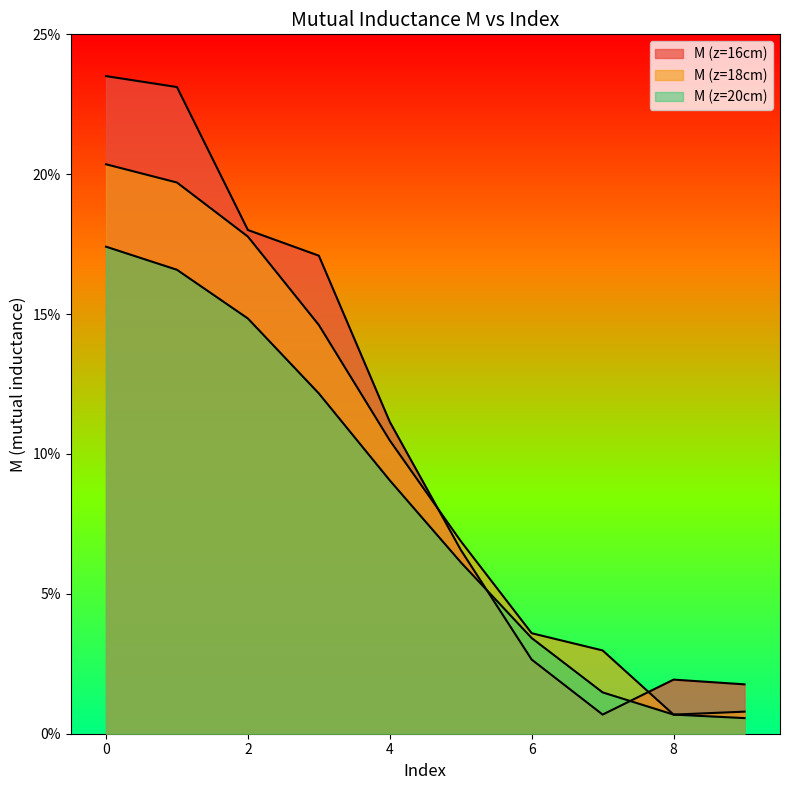

What is the maximum value for M (z=16cm)?

23.5